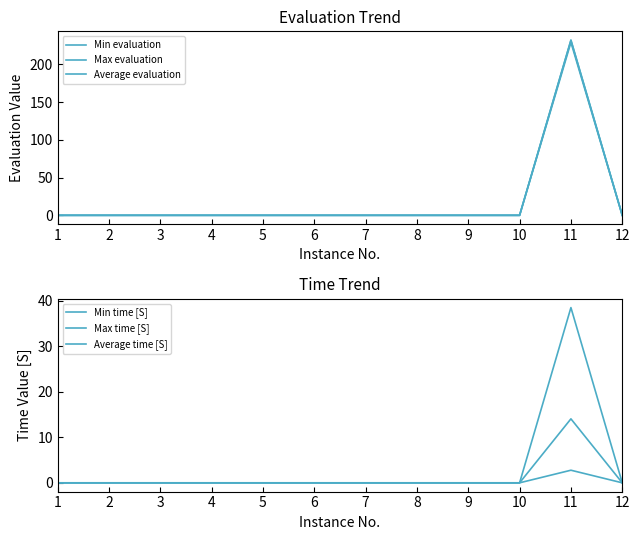

What is the highest value of the Min evaluation series?

229.0